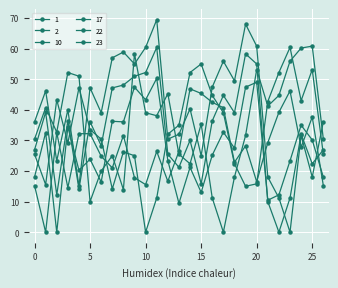

Is this an area chart (filled region under the line)?

No